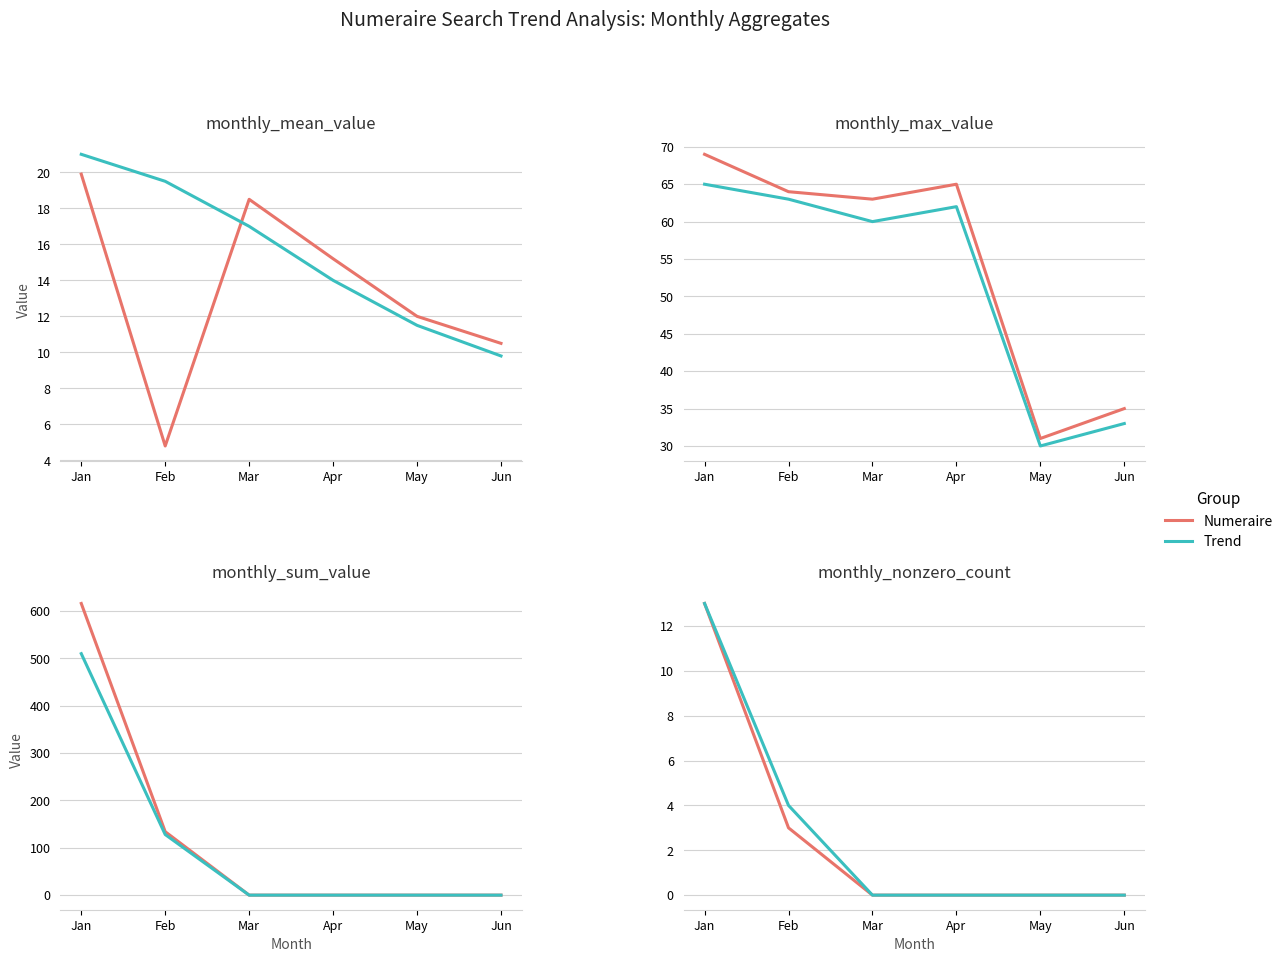

Which category has the lowest value in the Numeraire series?

Mar